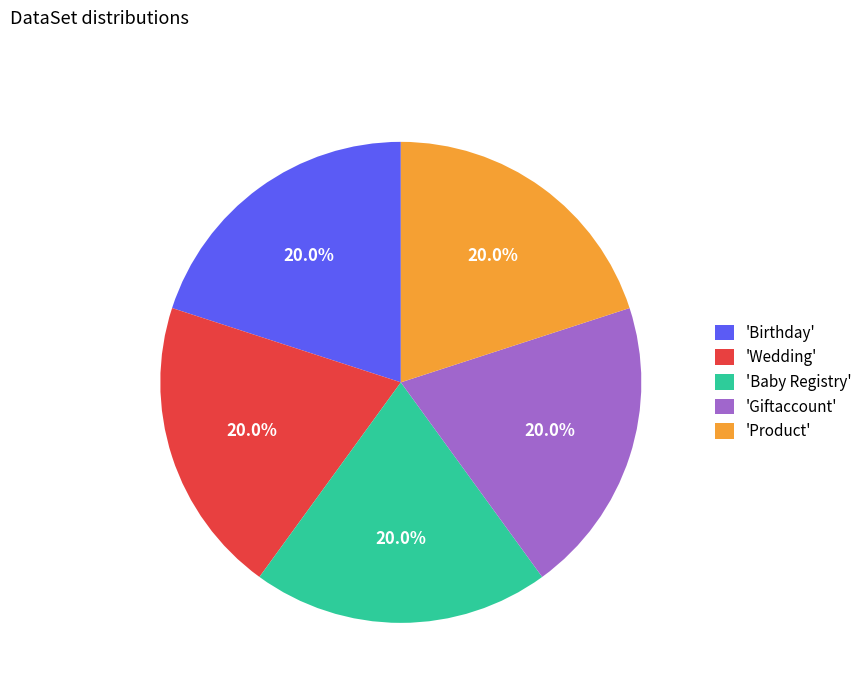

Count the number of slices in the pie.

5